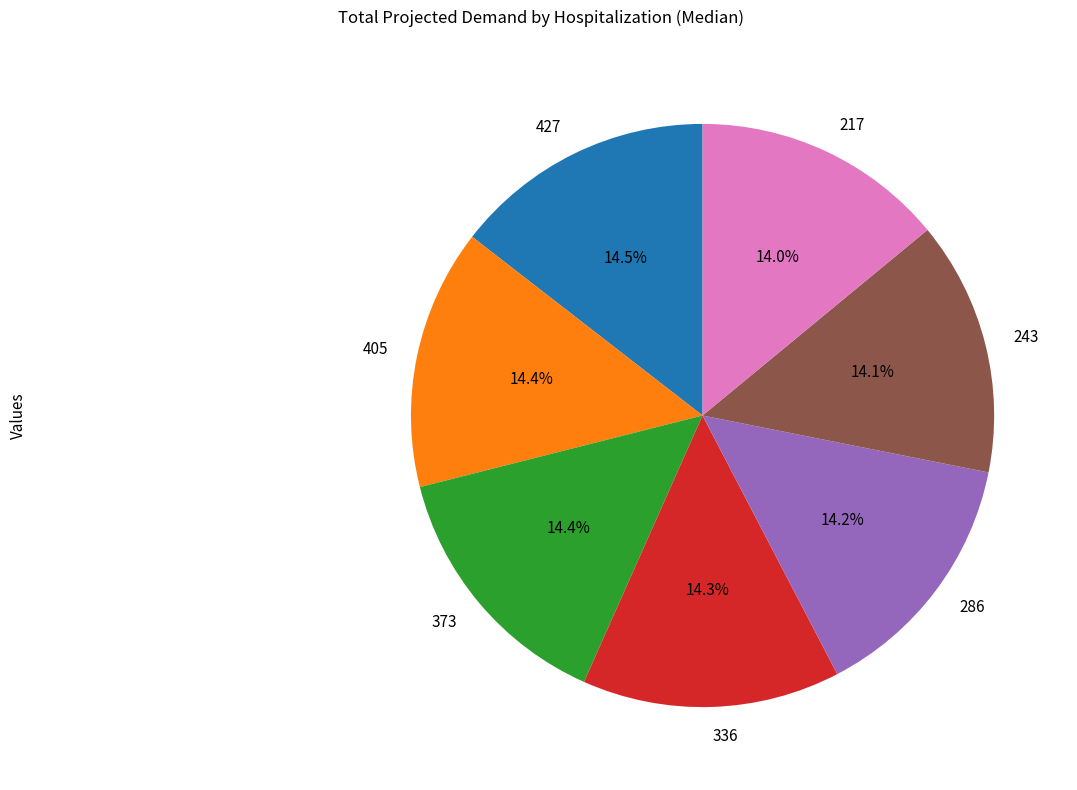

To the nearest percent, what is the average slice percentage?

14%